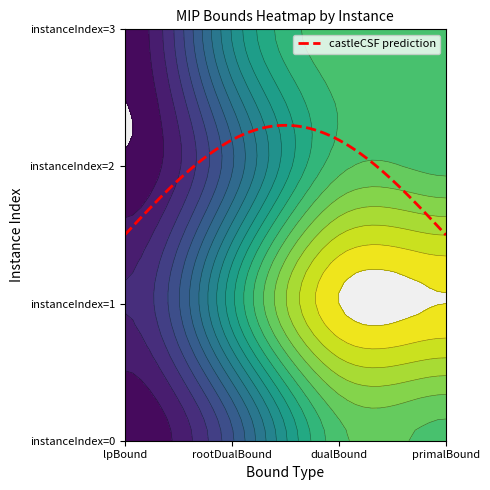

Rank the categories by 1 value from highest to lowest.

2, 3, 1, 0